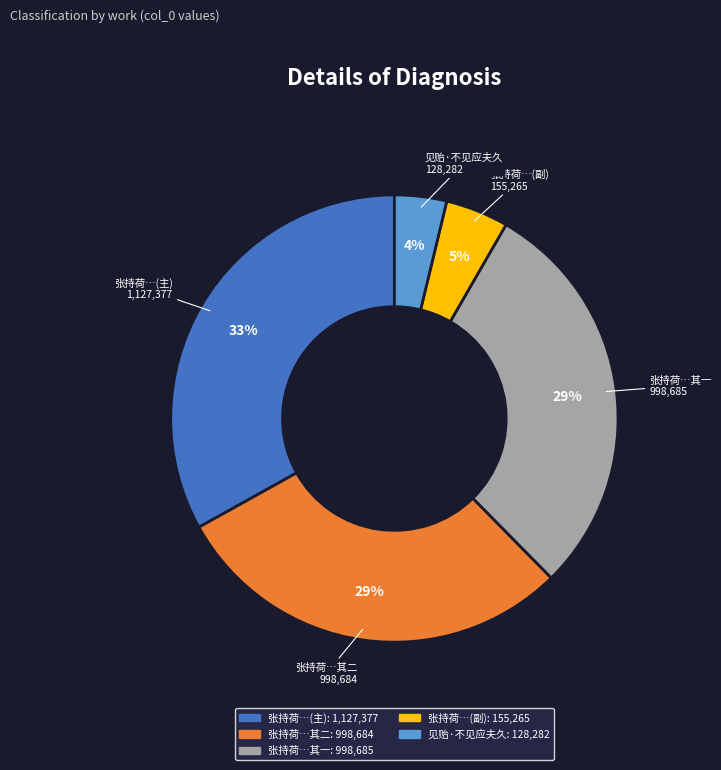

To the nearest percent, what is the average slice percentage?

20%